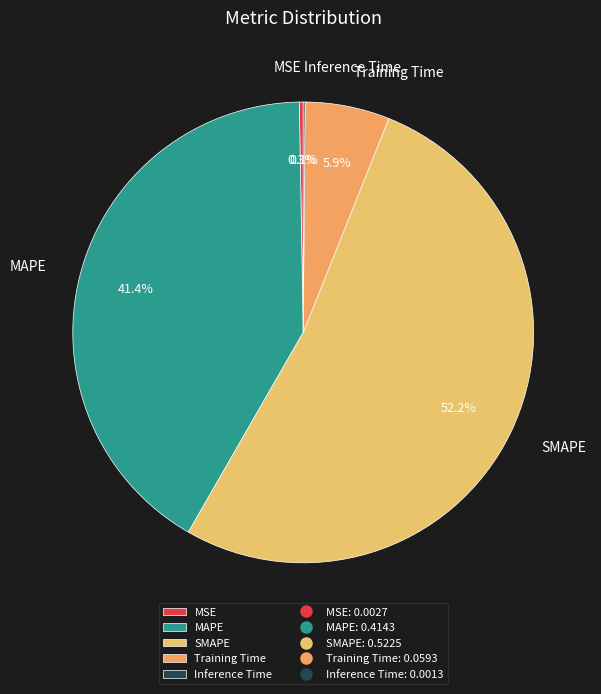

What is the largest slice in the pie chart?

SMAPE